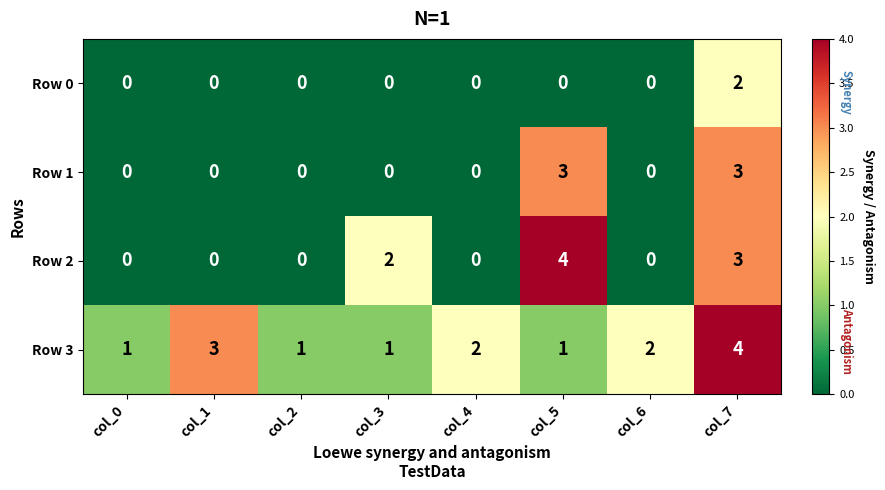

Between col_0 and col_4, which series saw the biggest shift?

Row 3